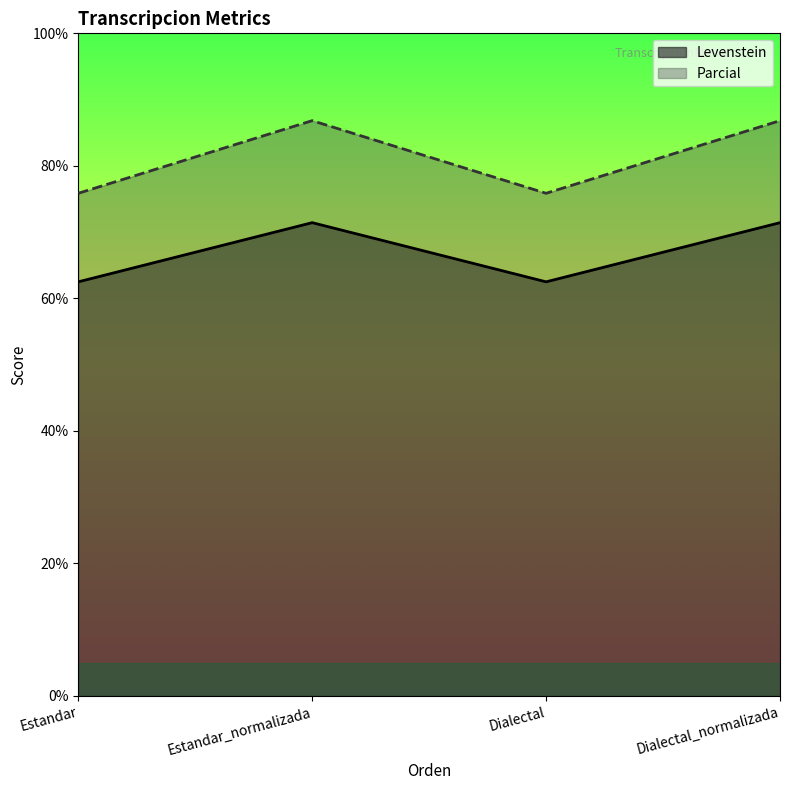

Which series has the widest spread of values?

Parcial